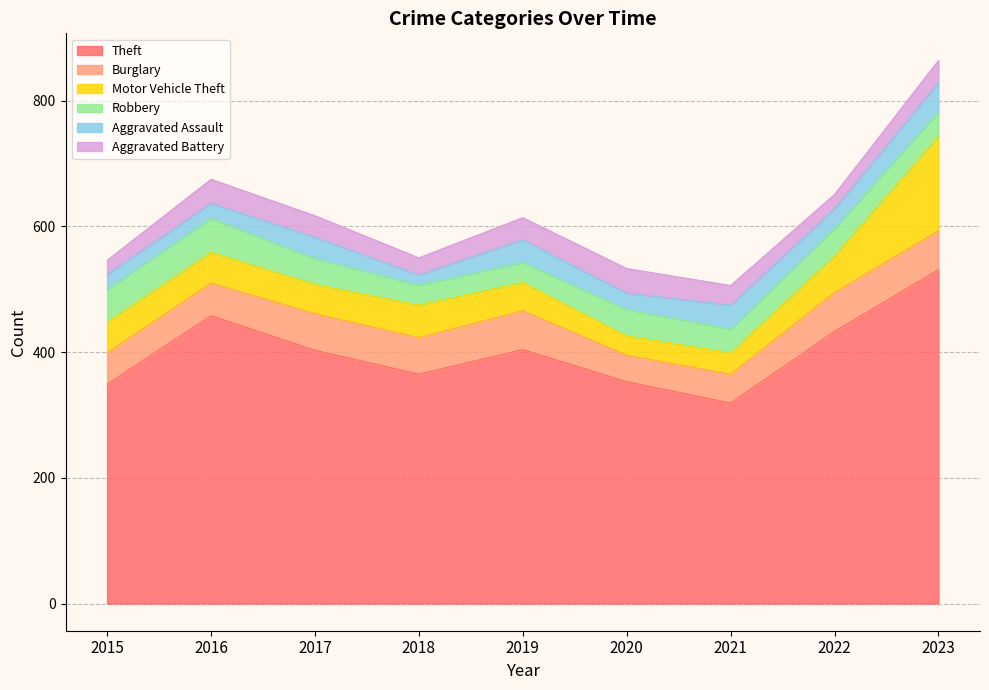

True or false: Robbery and Theft intersect in this chart.

False